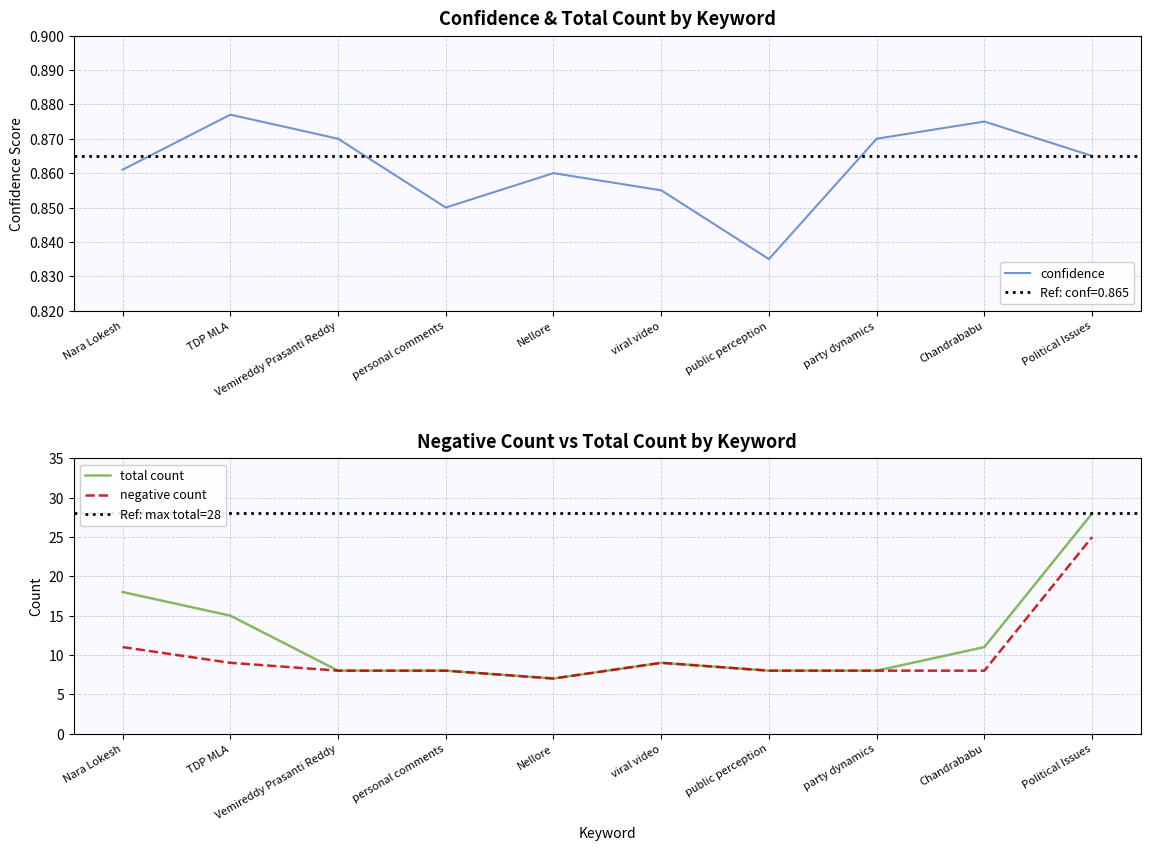

At how many categories does at least one series exceed 17?

2